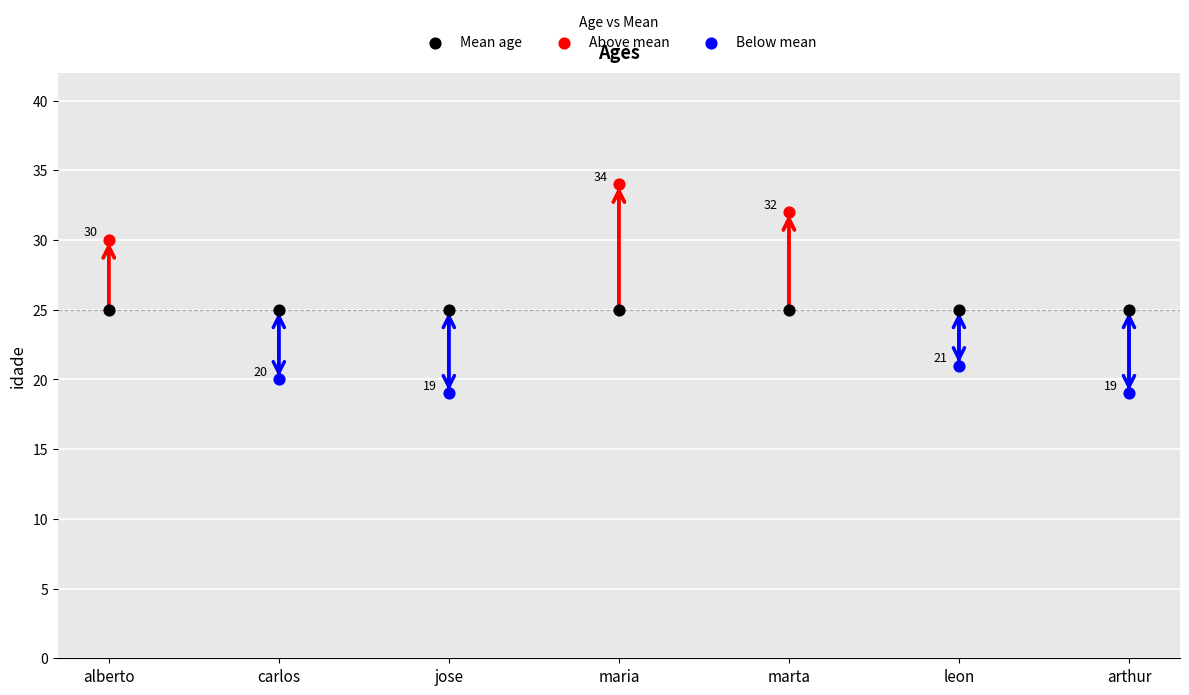

What is the change in value from carlos to leon?

+1